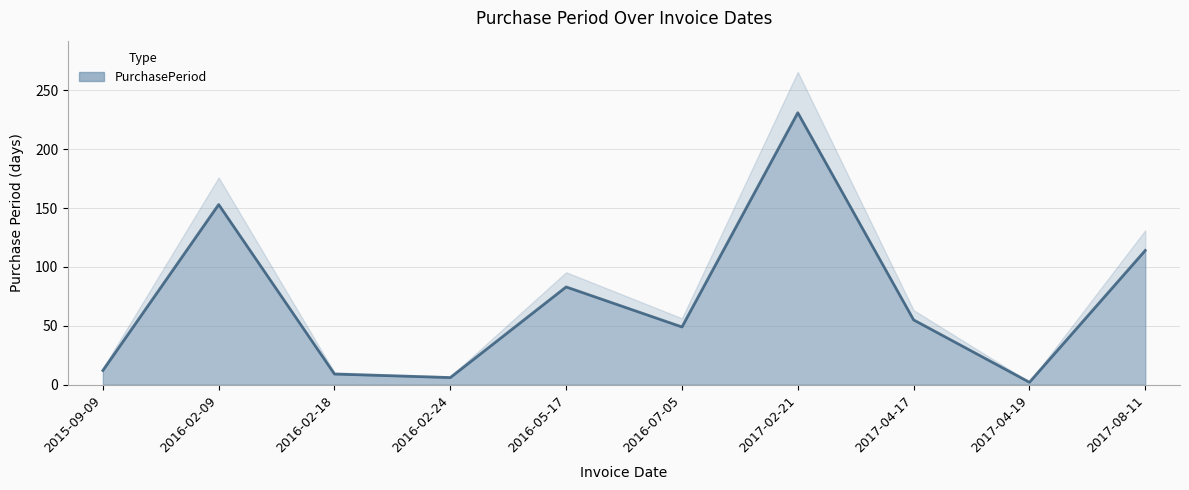

Reading left to right, list all the values displayed in this chart.

2015-09-09=12	2016-02-09=153	2016-02-18=9	2016-02-24=6	2016-05-17=83	2016-07-05=49	2017-02-21=231	2017-04-17=55	2017-04-19=2	2017-08-11=114